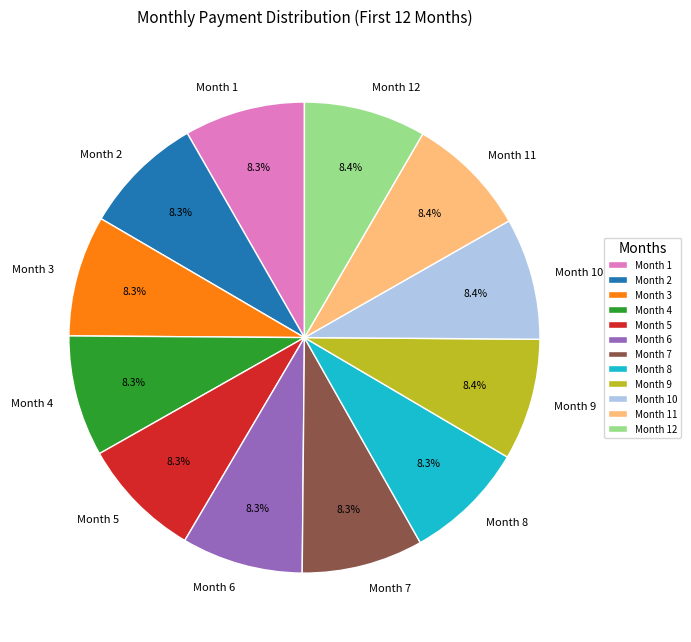

Combined, do Month 6 and Month 9 account for over 50%?

No